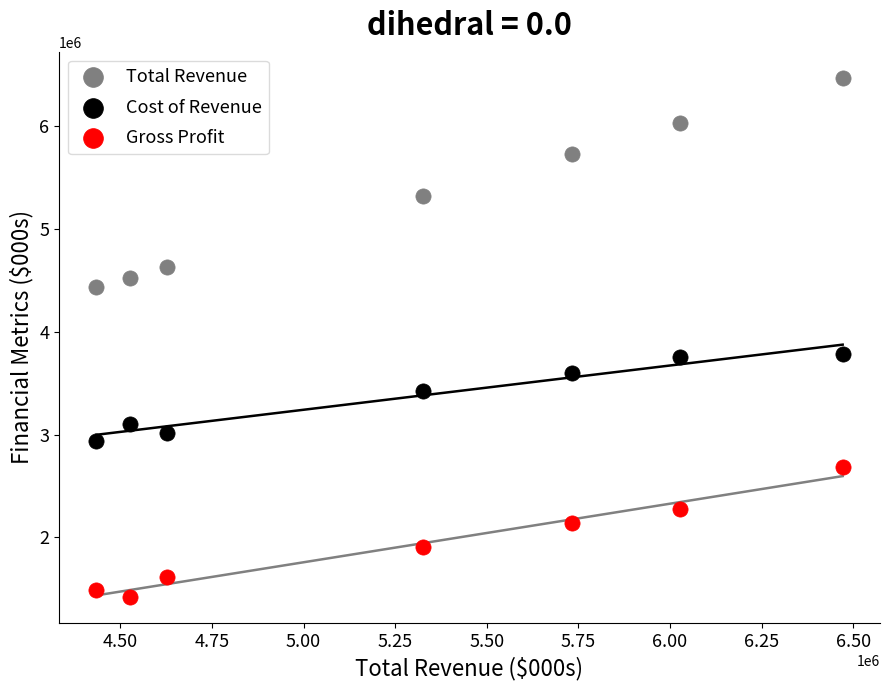

What is the X range (max minus min) for the scatter plot?

2037100